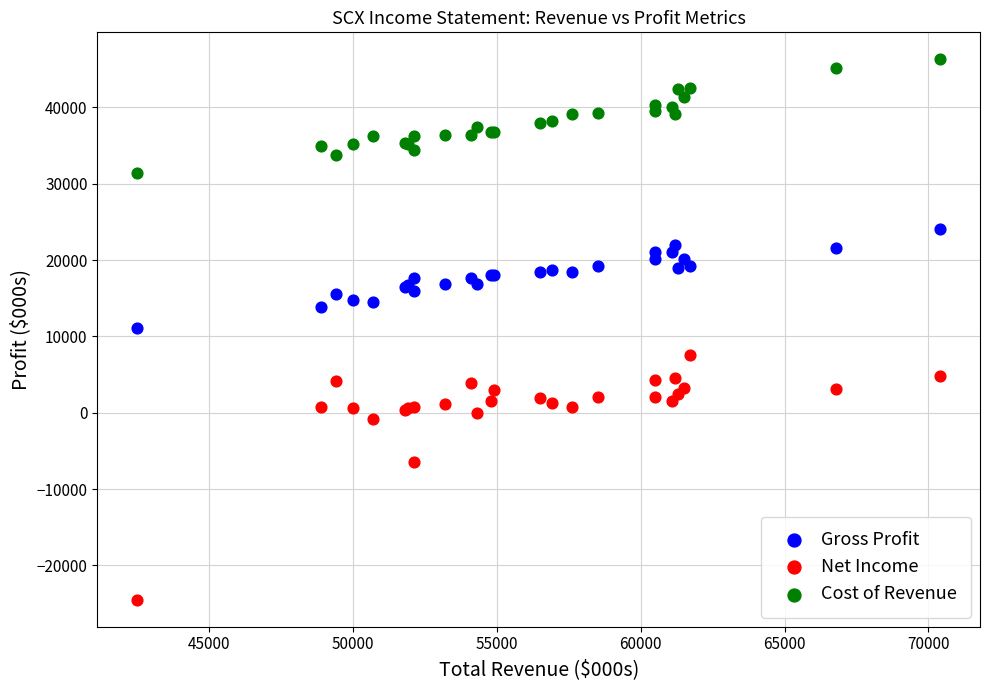

In the Net Income series, what Y value is closest to -8500?

-6500